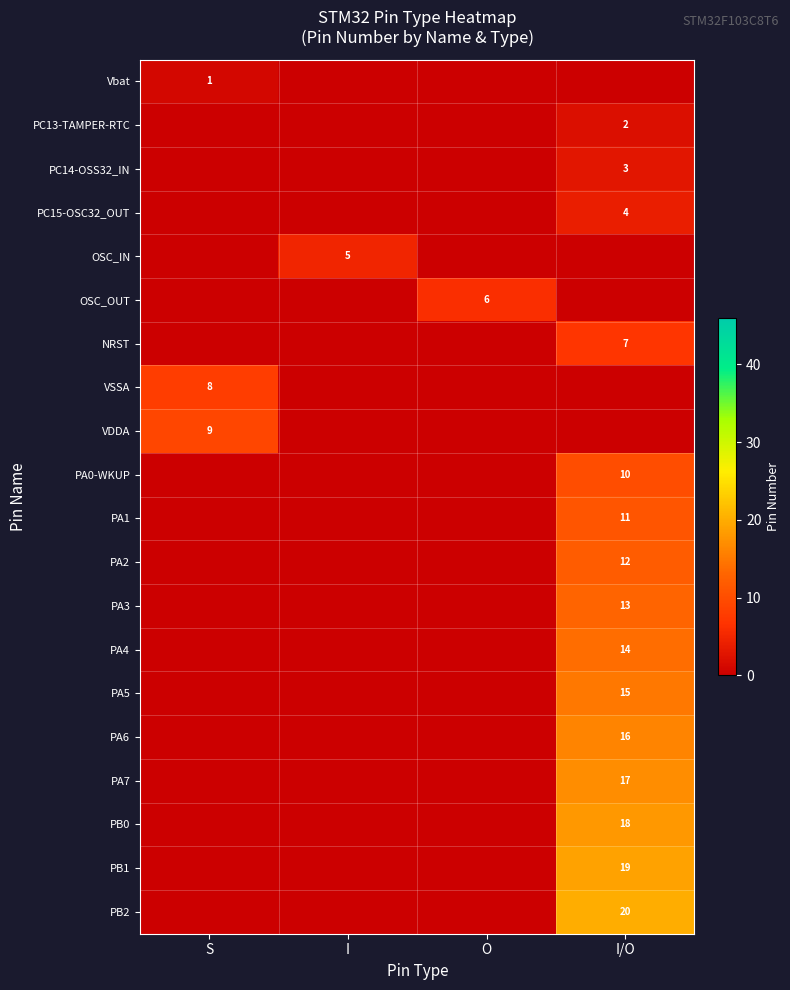

Is it true that PA0-WKUP equals 16 at I/O?

False